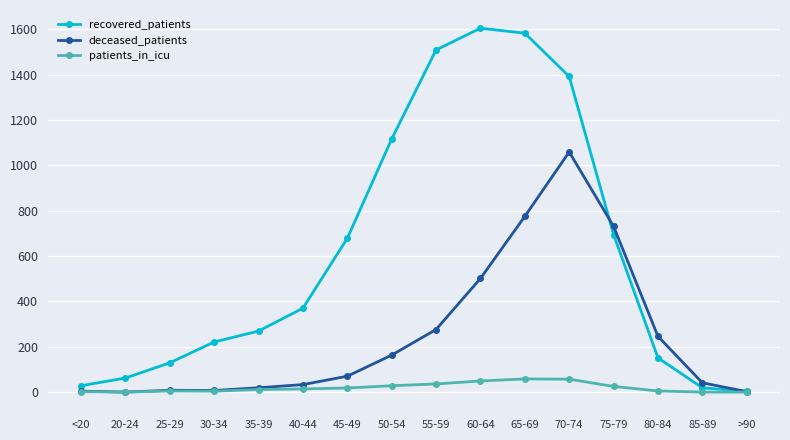

What is the value of the patients_in_icu point at the 1st from the left?

2